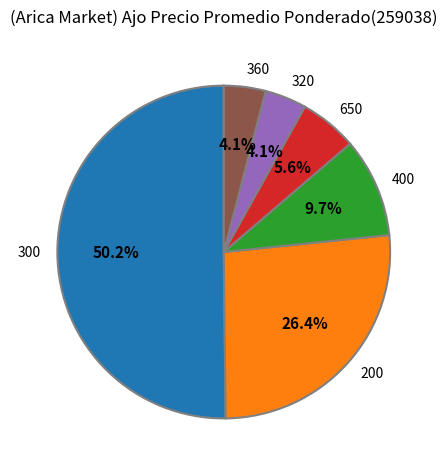

How many segments does this pie chart have?

6